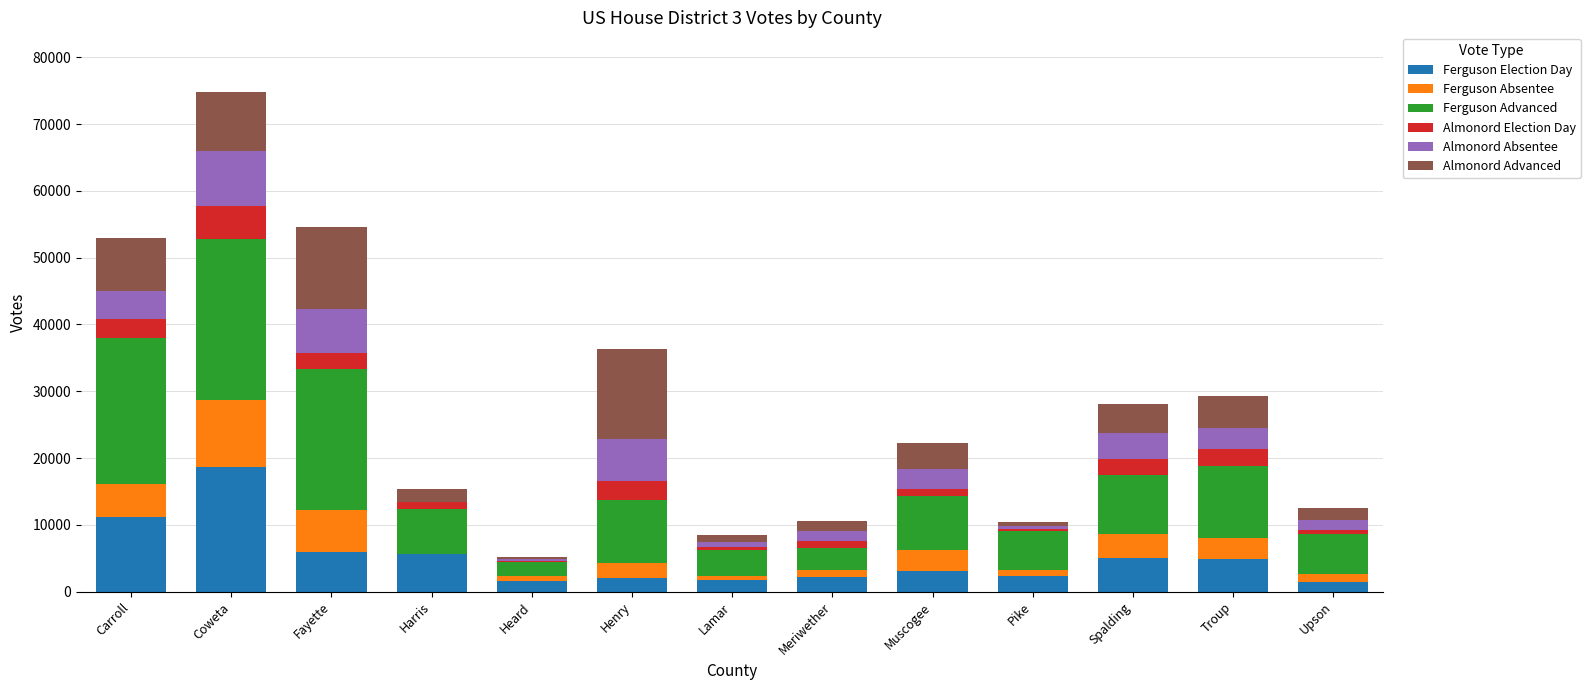

Count the number of data series in this chart.

6